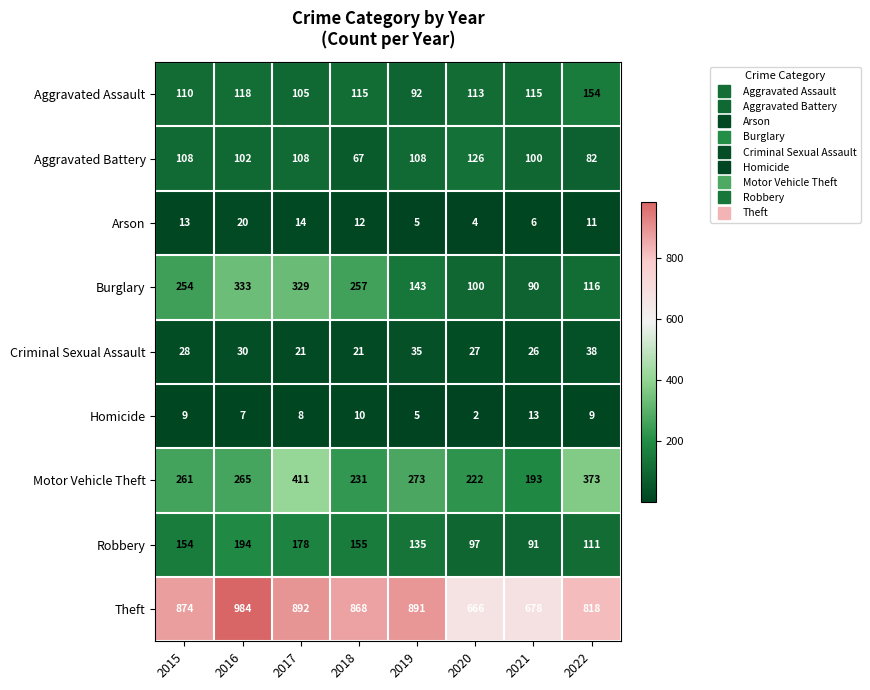

Between 2018 and 2019, which series saw the biggest shift?

Burglary